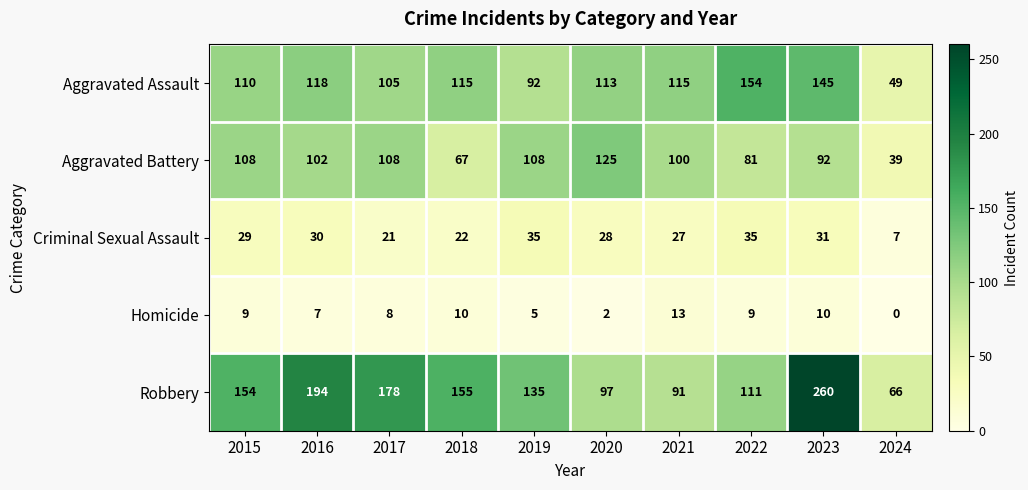

Between 2022 and 2023, which series saw the biggest shift?

Robbery